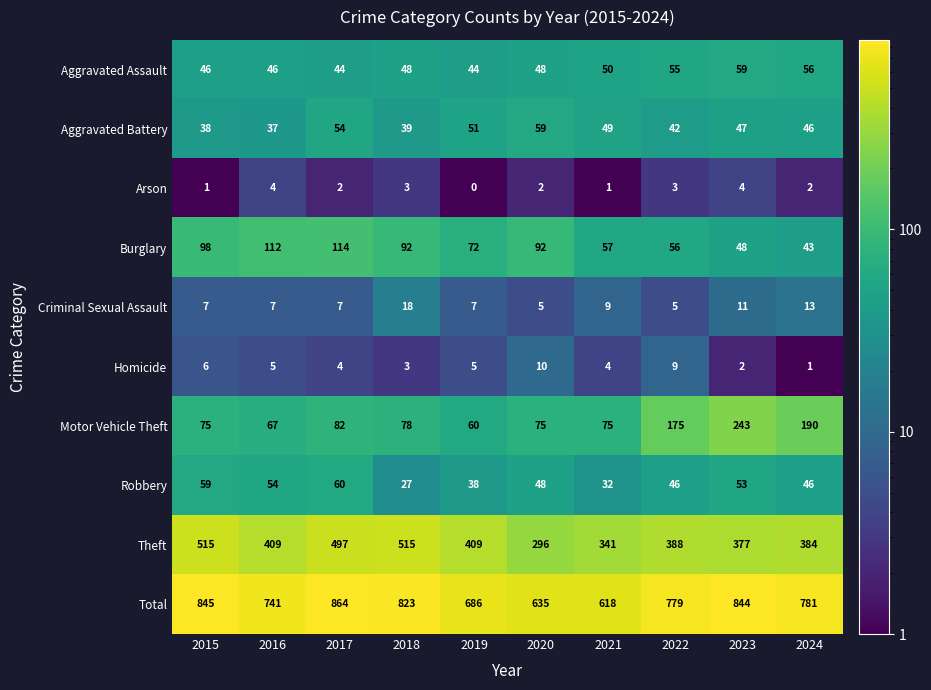

What is the approximate value of Total at 2022?

779